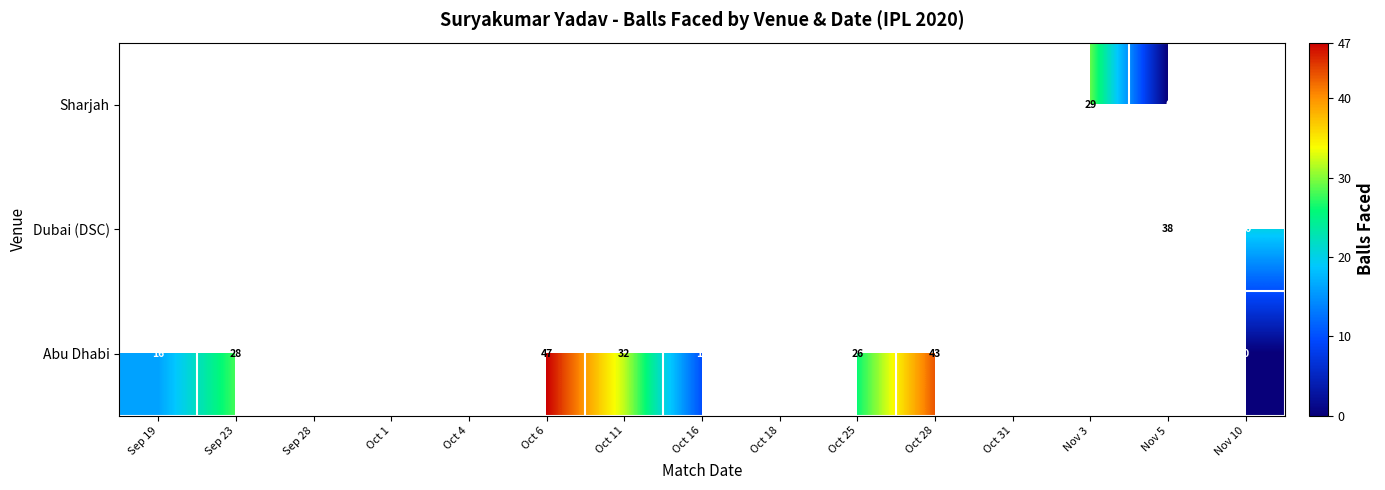

True or false: Abu Dhabi has a value of 26 at Oct 25.

True